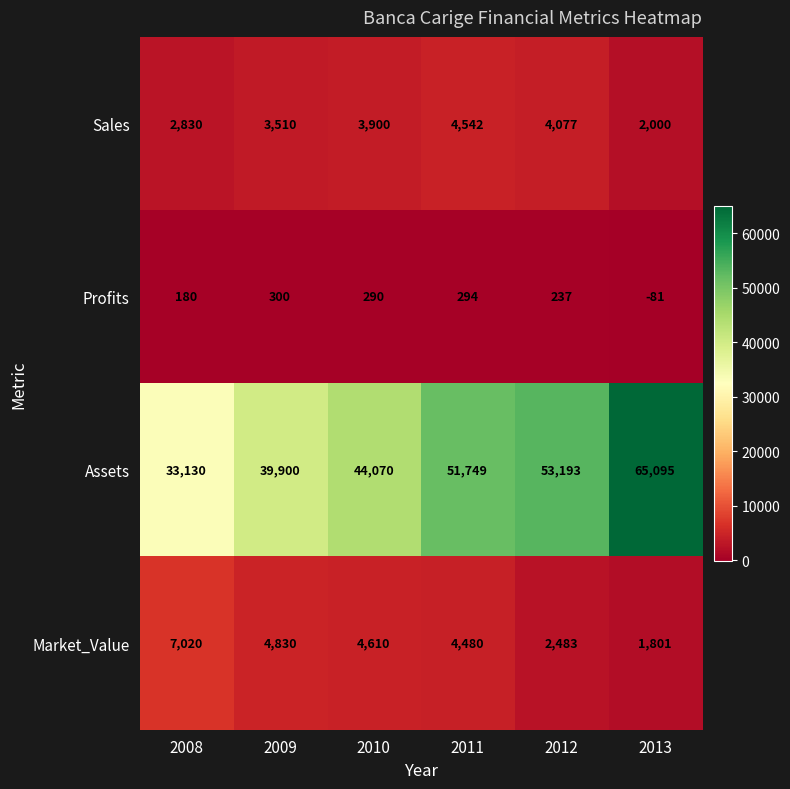

Between 2010 and 2012, which series saw the biggest shift?

Assets